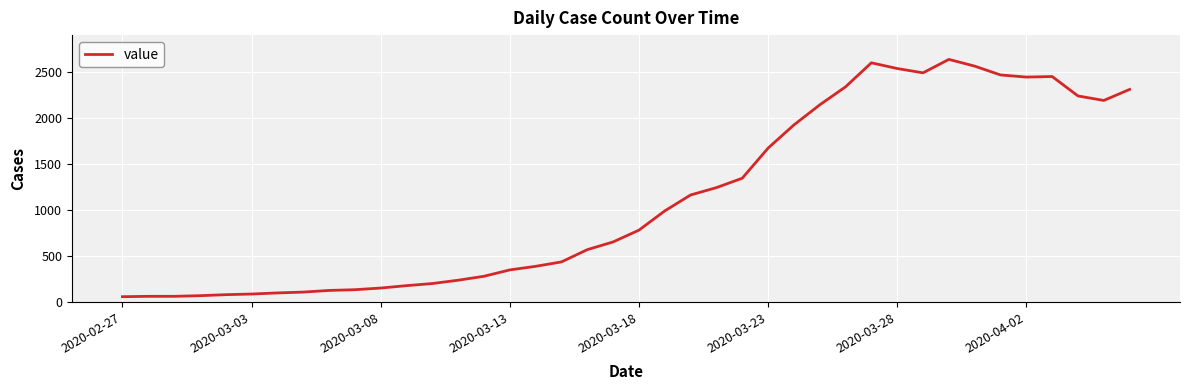

What is the difference between the maximum and minimum values?

2578